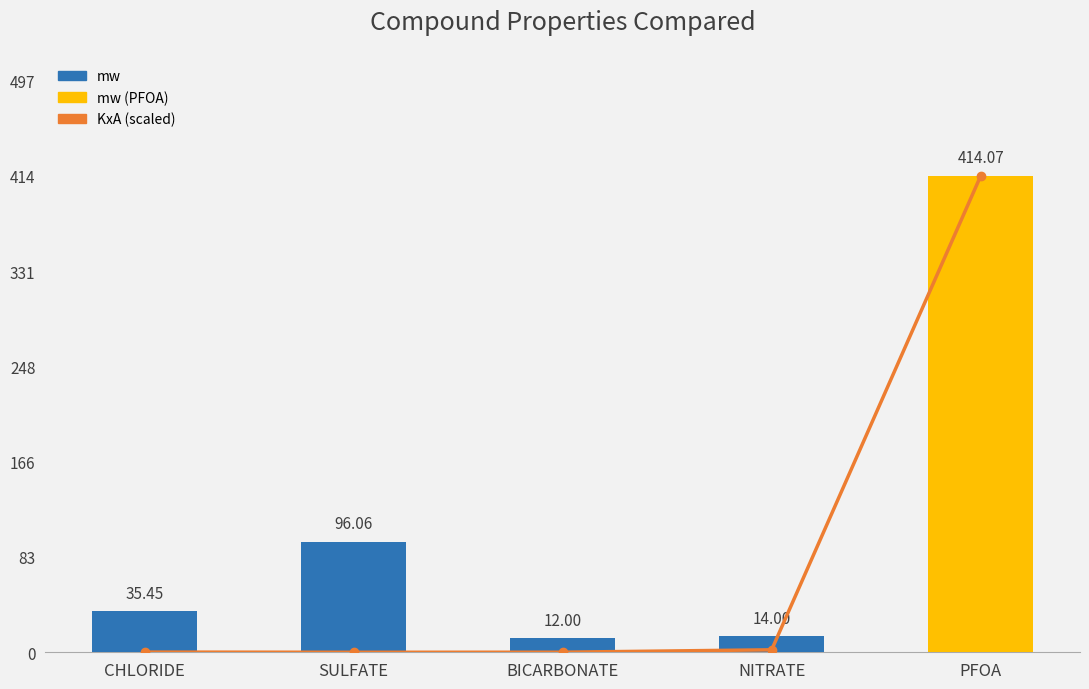

The value of mw at BICARBONATE is 12.0. True or false?

True